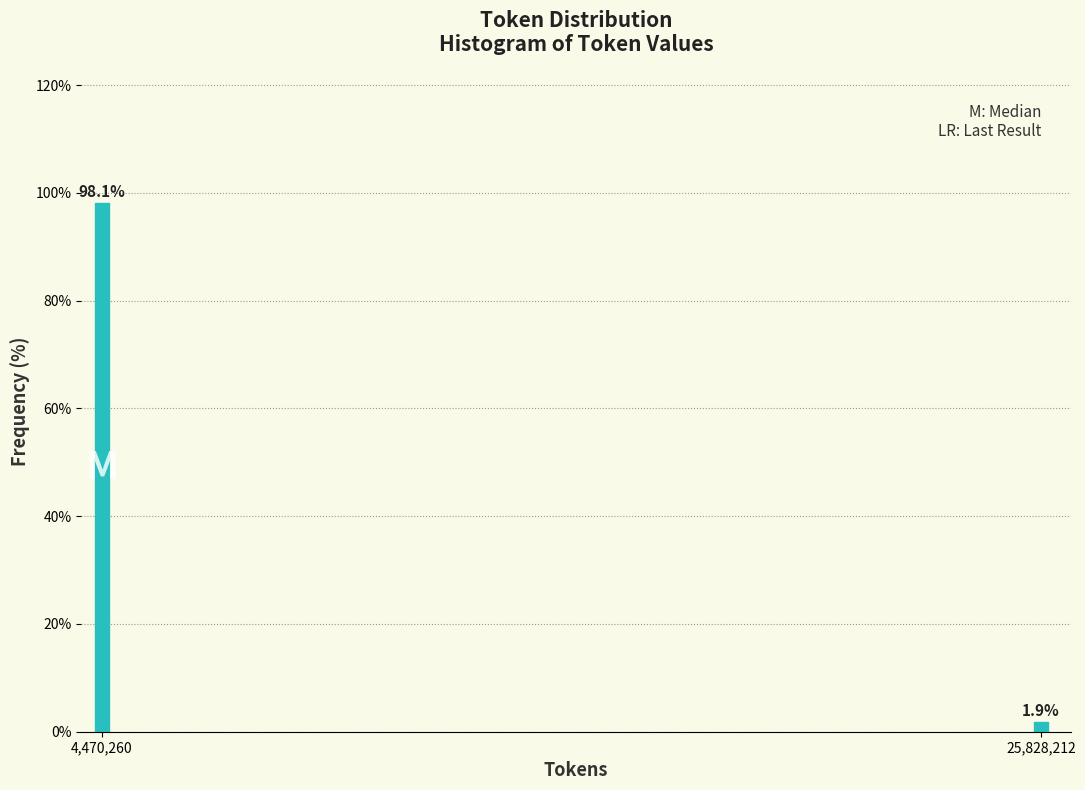

Reading left to right, extract all data points from this chart.

98.1	1.9